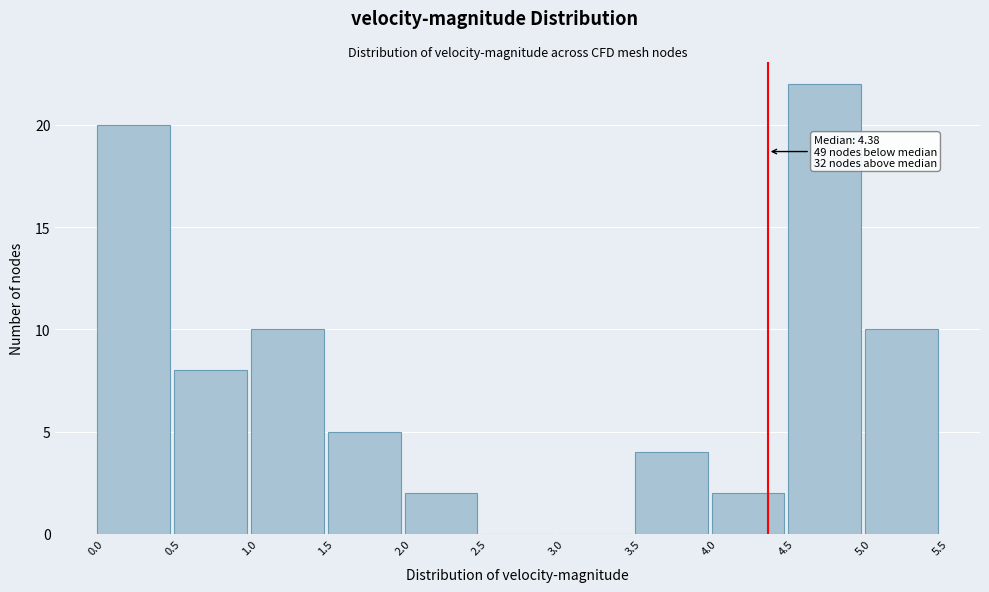

Over which range of the x-axis is the bar tallest?

4.5 to 5.0